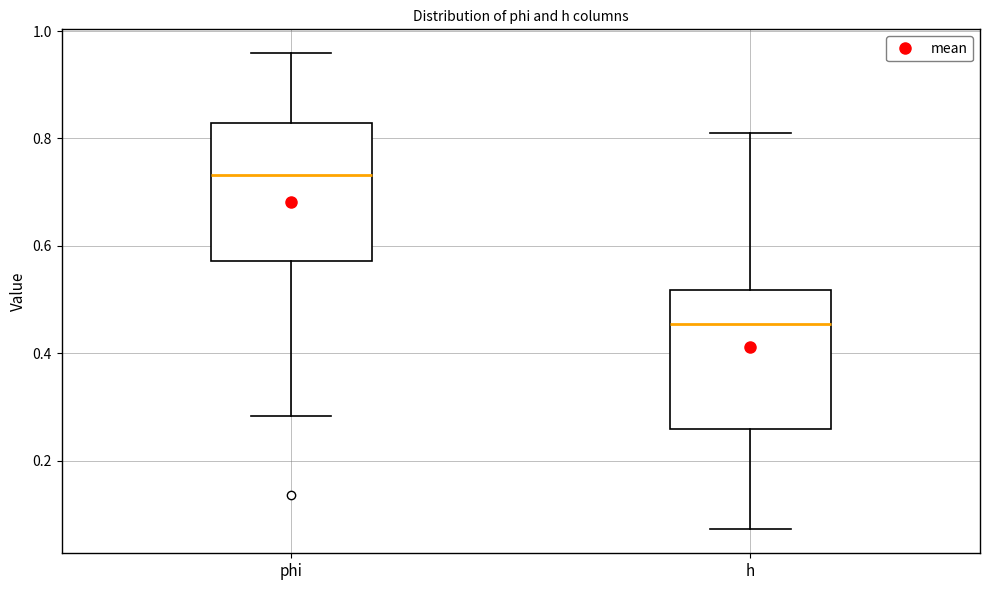

Reading left to right, read every box against the y-axis: the position of its median line, the range the box covers, and the ends of its whiskers. The values are not printed on the chart, so give them approximately, as read against the axis.

phi: median 0.74, box 0.58 to 0.82, whiskers 0.28 to 0.96
h: median 0.46, box 0.26 to 0.52, whiskers 0.08 to 0.82